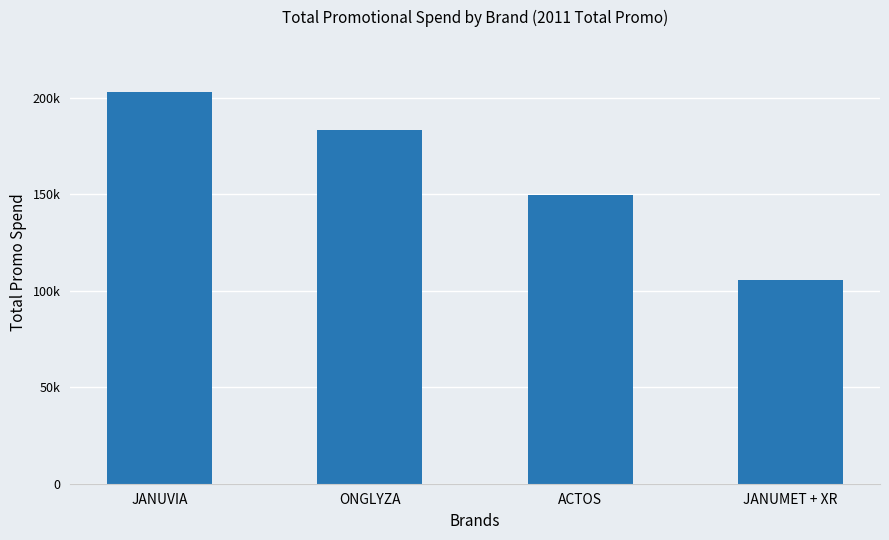

Approximately how many times larger is the value at JANUVIA compared to ONGLYZA?

1.1